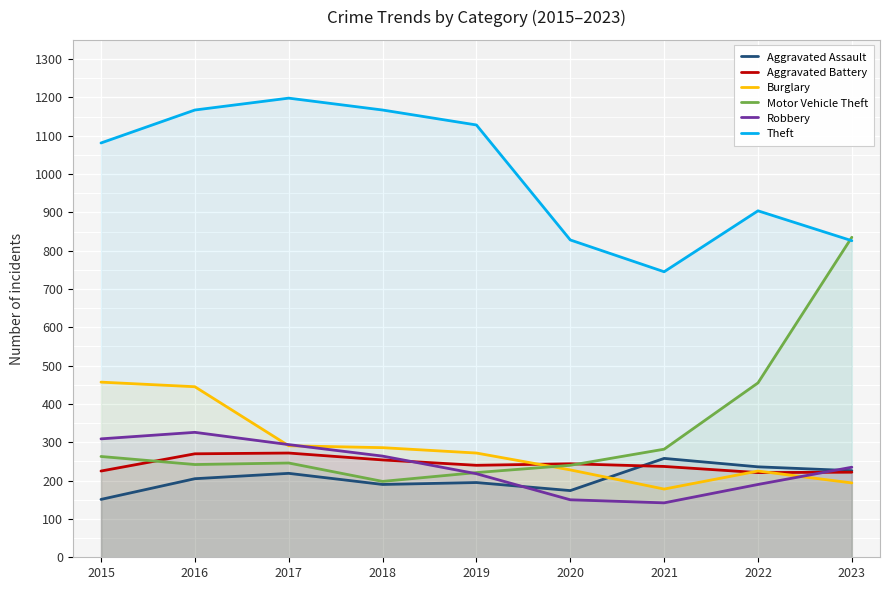

The Aggravated Assault series shows 258 at 2021. True or false?

True